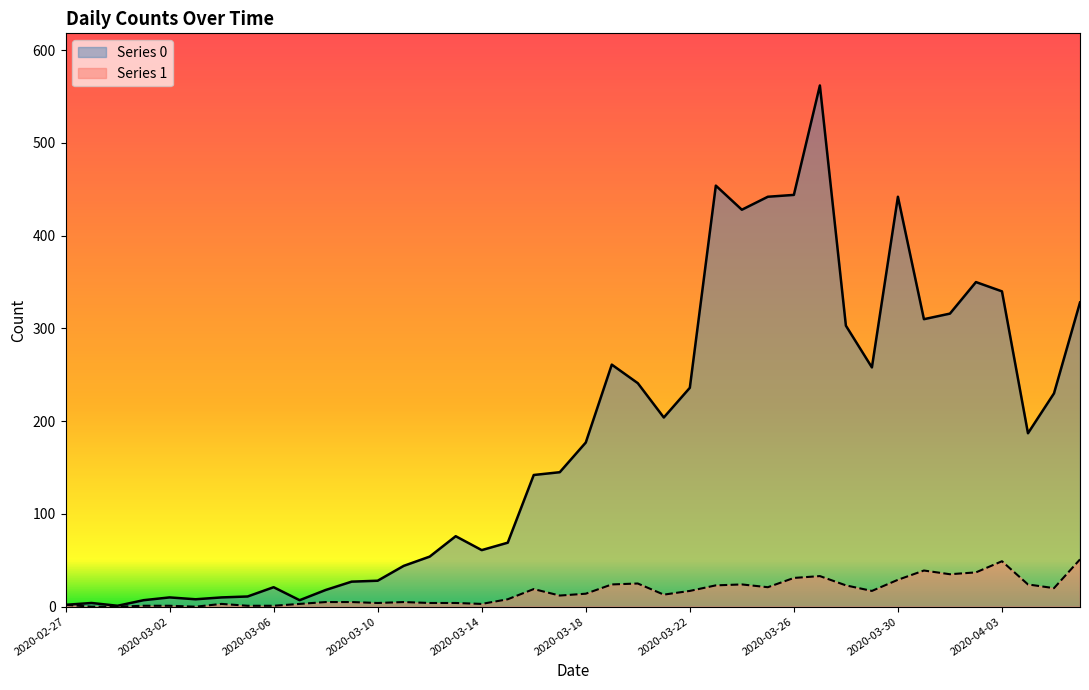

At 2020-03-01, list the series in order from smallest to largest.

Series 1, Series 0